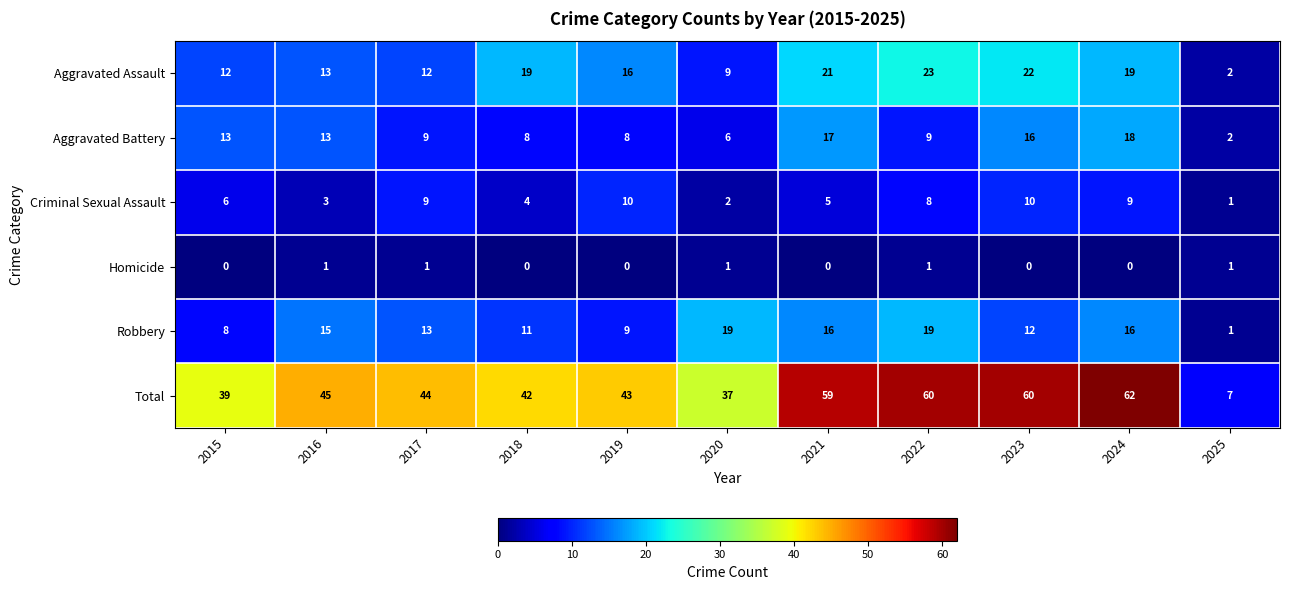

At which category is the sum across all series the highest?

2024